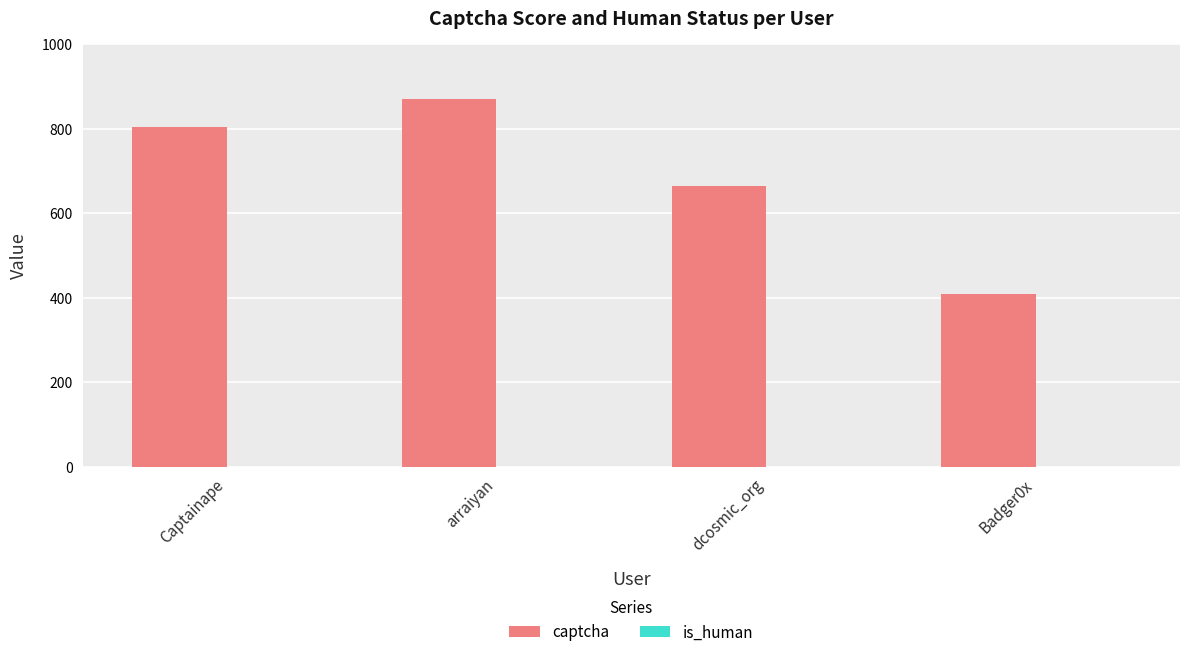

At which category is the sum across all series the highest?

arraiyan